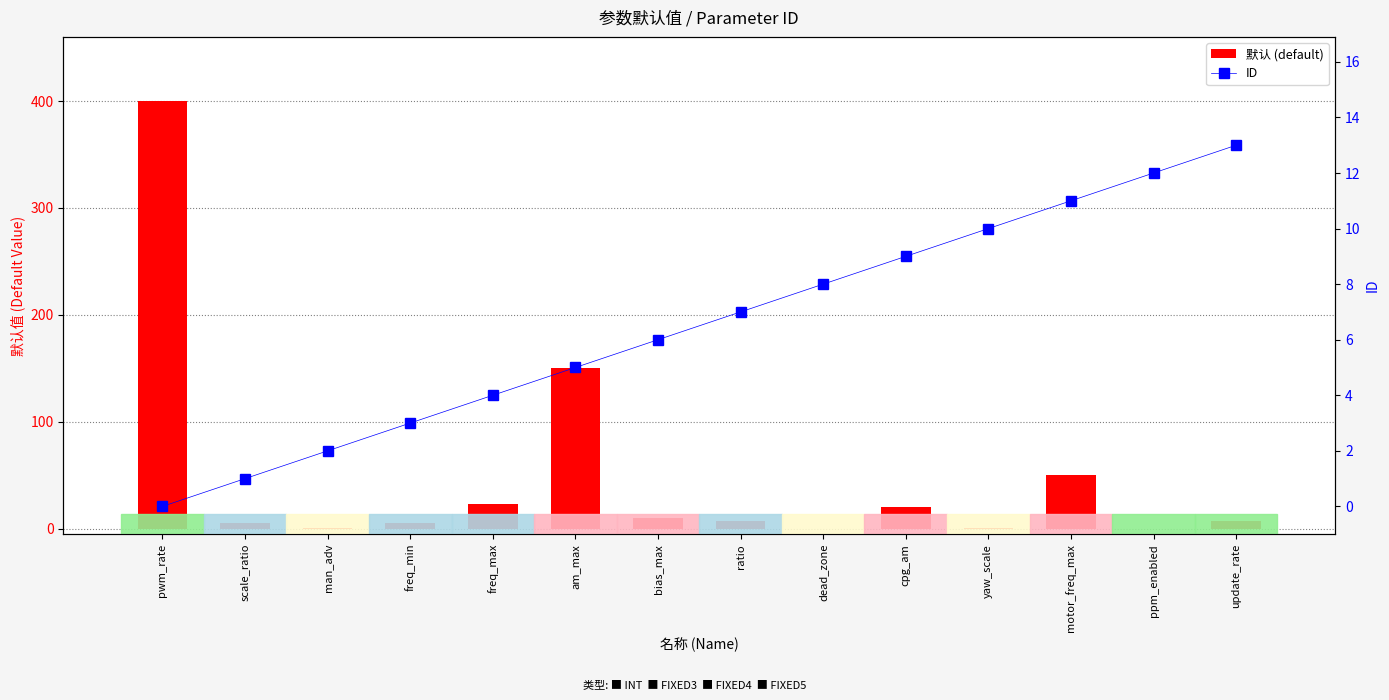

Does the chart contain any negative values?

No